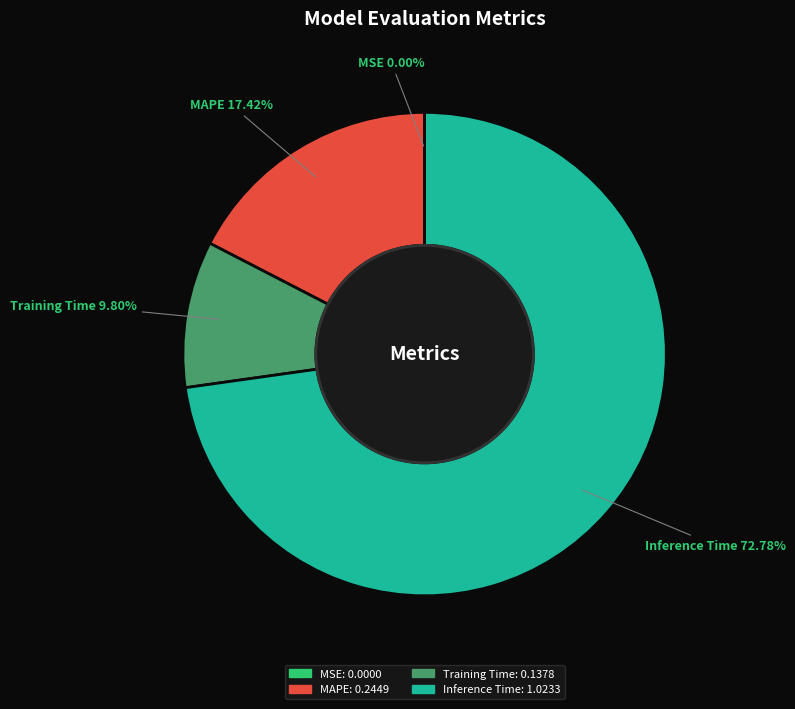

Does any single category account for the majority?

Yes